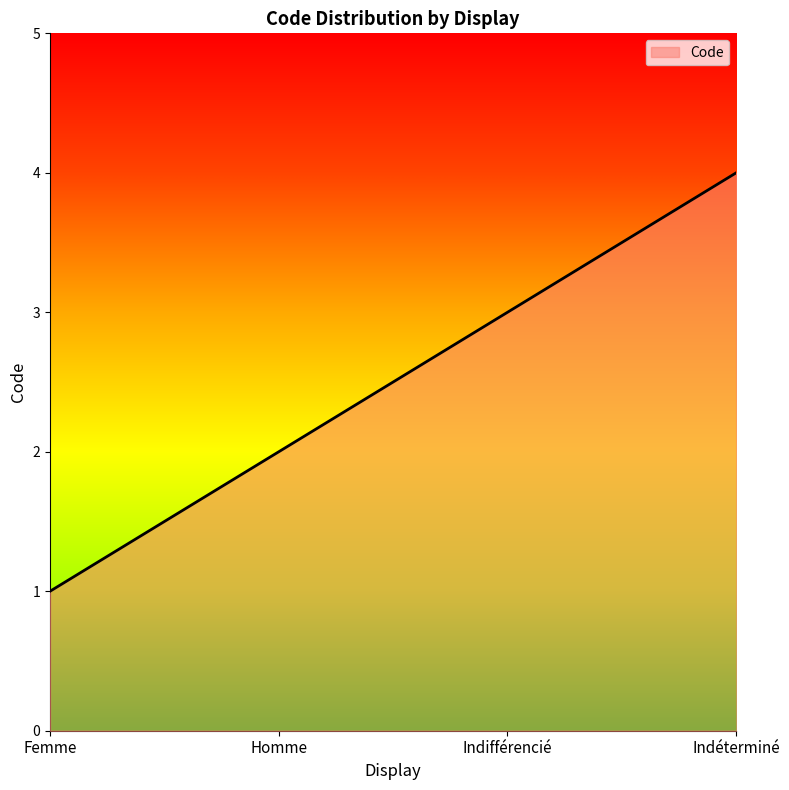

True or false: the data shows 1 at Femme.

True